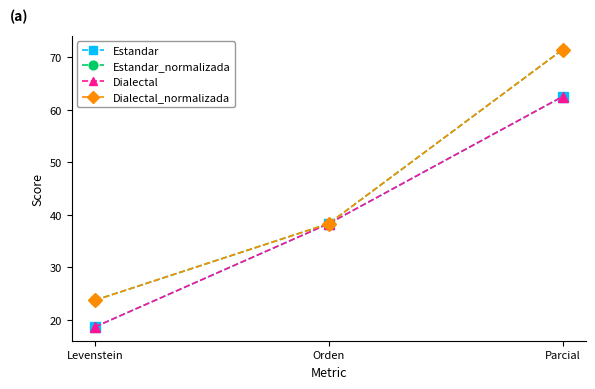

What is the difference between the second highest and minimum values in the Estandar series?

19.7